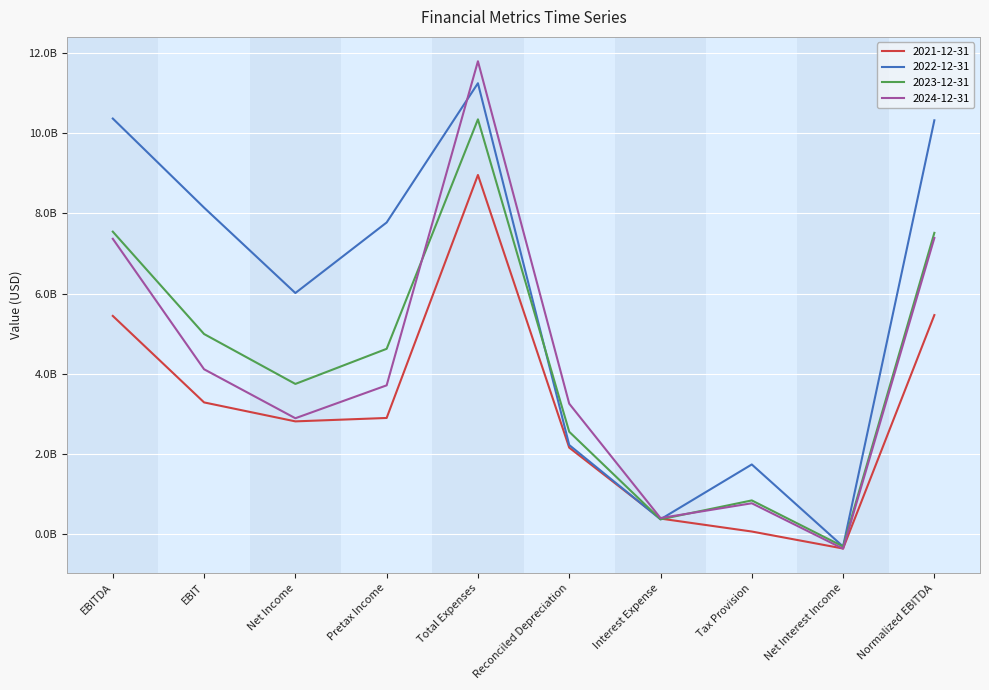

Is it true that 2022-12-31 equals 12968903170 at Pretax Income?

False